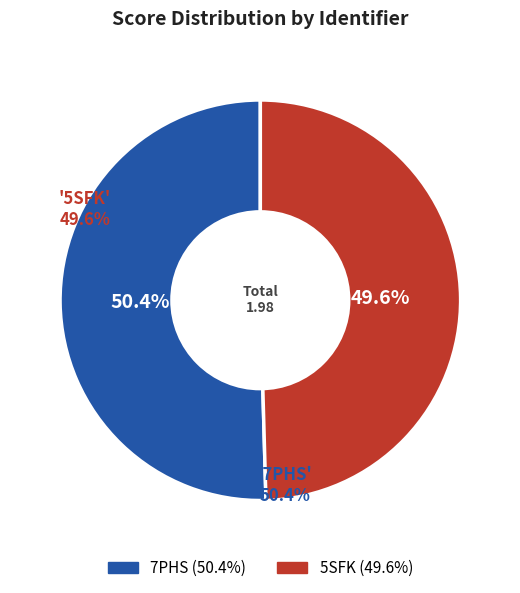

To the nearest percent, what is the difference between the largest and smallest slice percentages?

1%